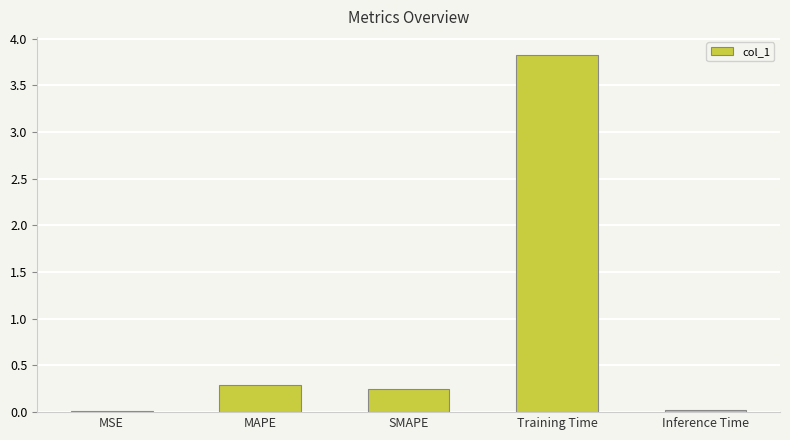

What is the greatest value displayed?

3.8